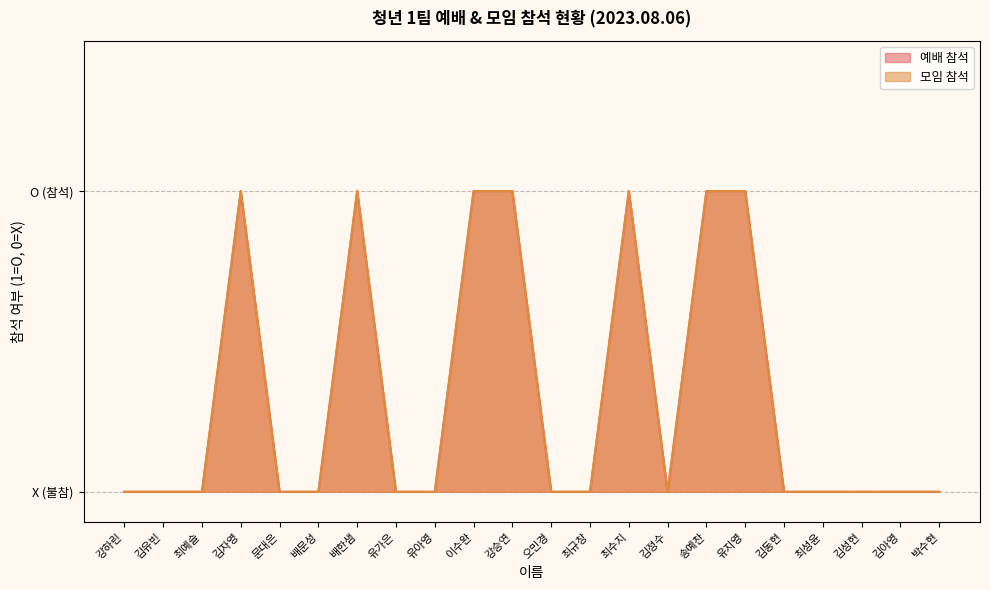

Rank the series by their maximum value, from lowest to highest.

예배 참석, 모임 참석